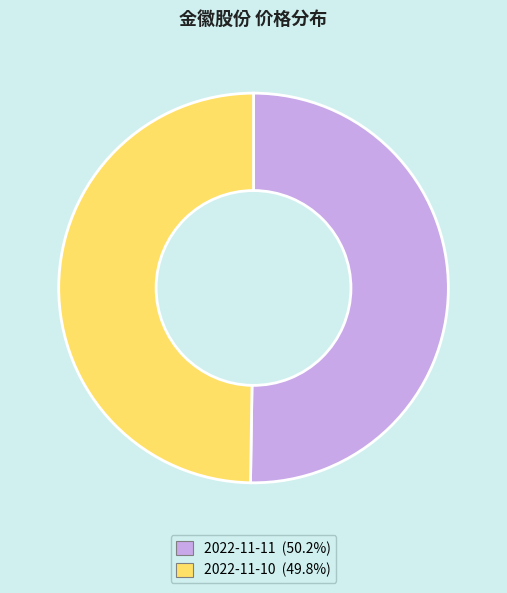

What is the ratio of the value at 2022-11-11 to the value at 2022-11-10?

1.0